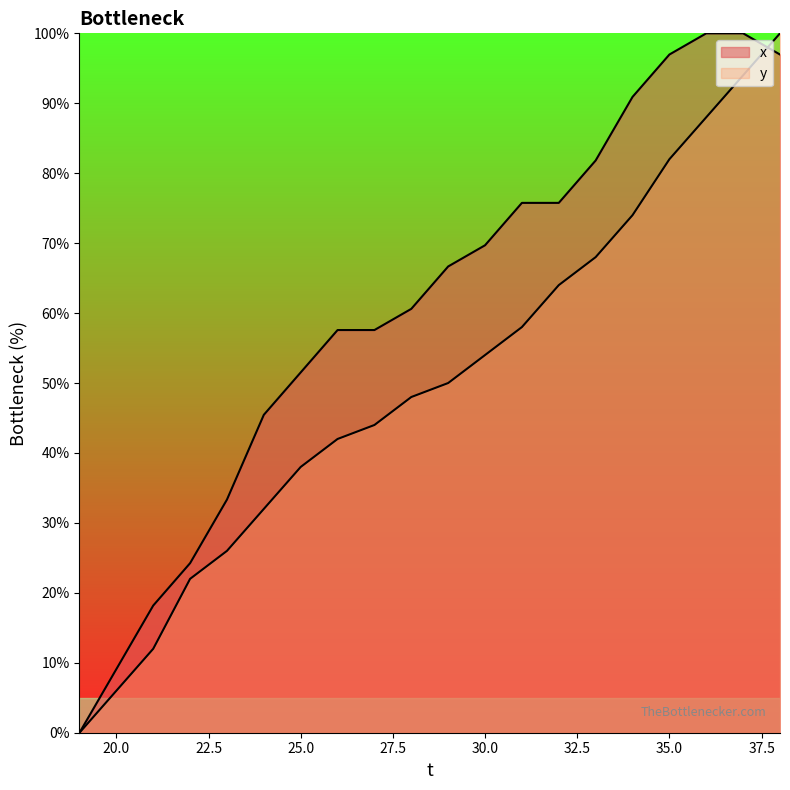

What is the spread (max minus min) of values at 31?

17.8